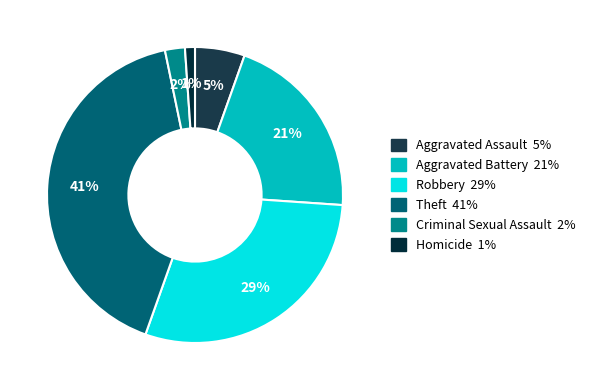

To the nearest percent, what is the average slice percentage?

17%